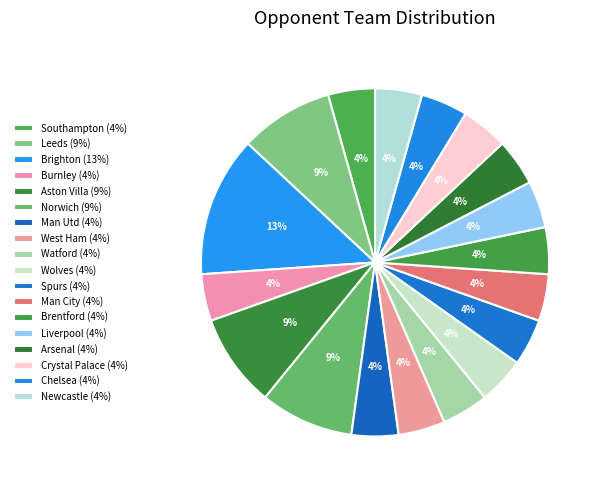

Count the number of slices in the pie.

18